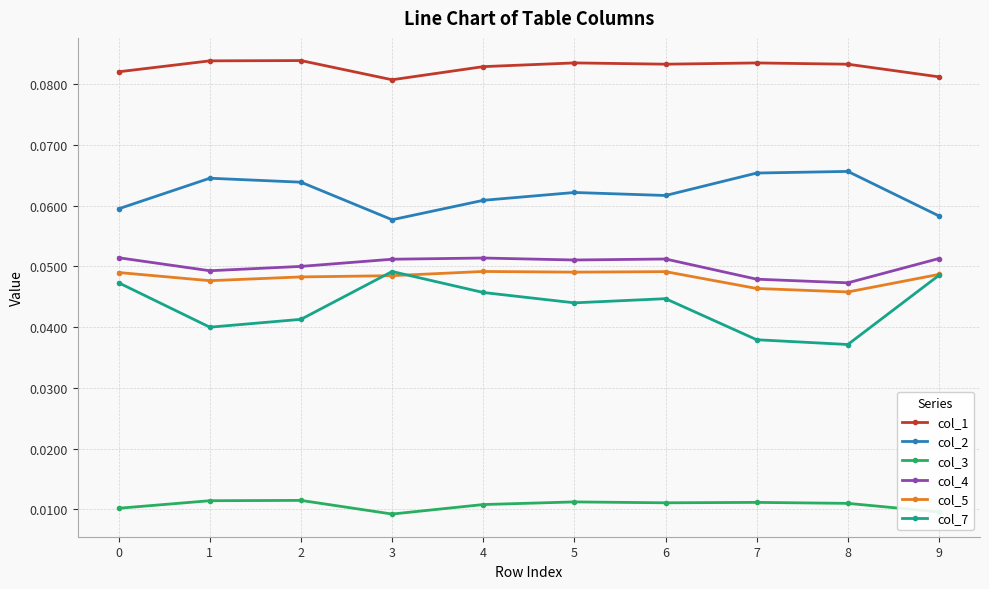

Is it true that col_2 equals 0.0 at 2?

False